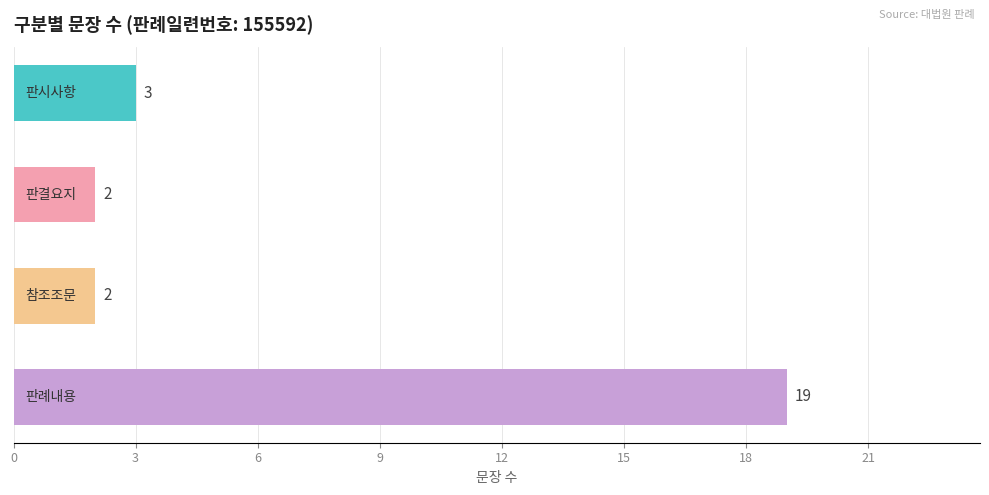

What is the greatest value displayed?

19